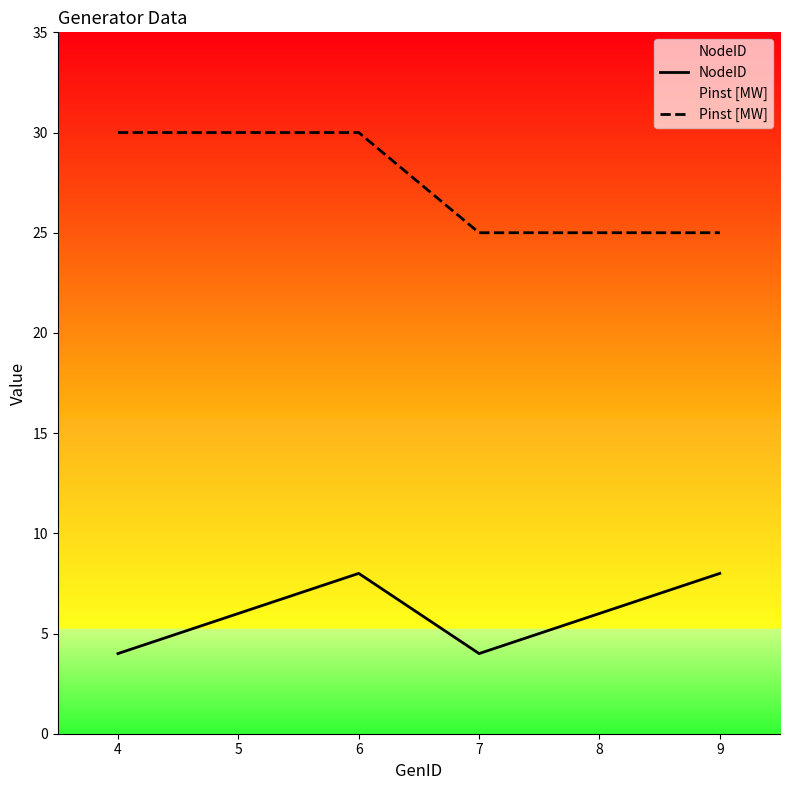

Is the value of Pinst [MW] at 5 greater than the value of NodeID at 5?

Yes